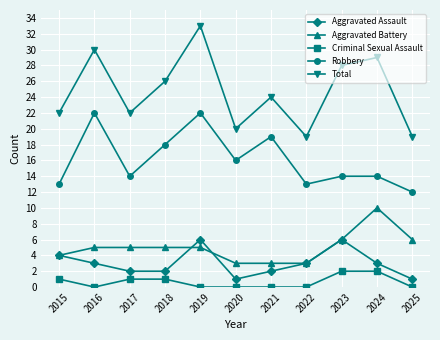

At which category is the sum across all series the highest?

2019